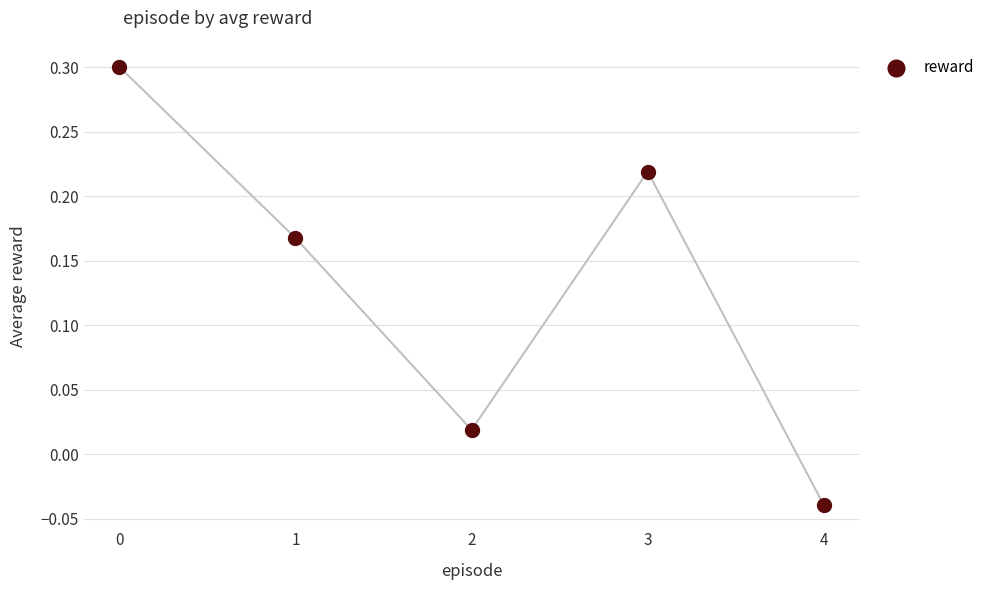

What is the range of Y values (max minus min)?

0.3